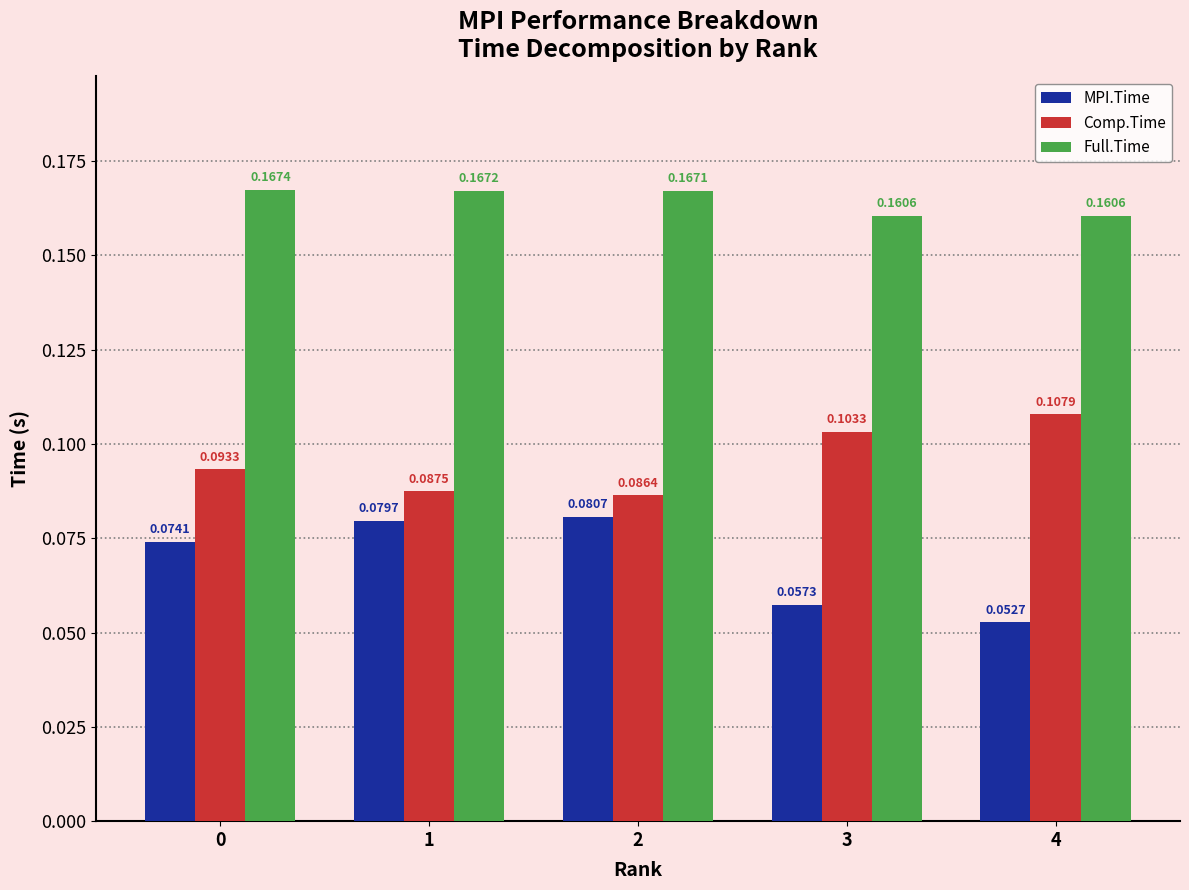

Between 0 and 1, which series saw the biggest shift?

Comp.Time